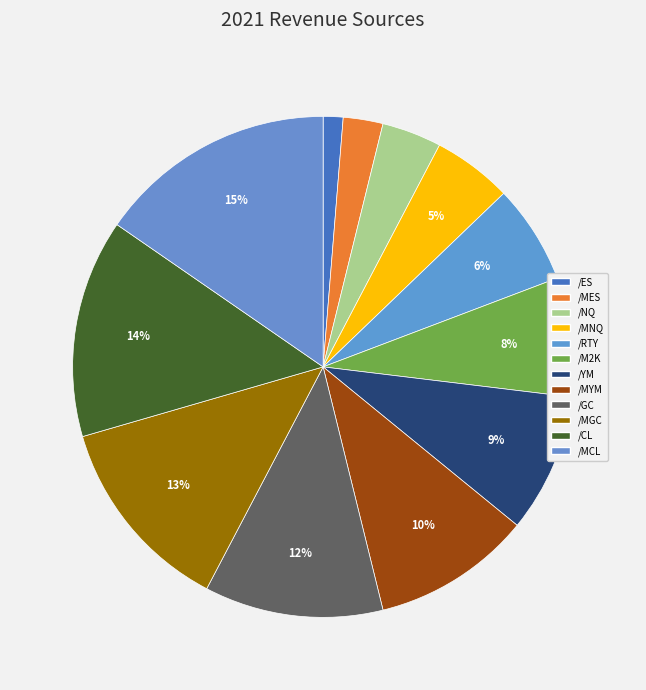

Count the number of slices in the pie.

12